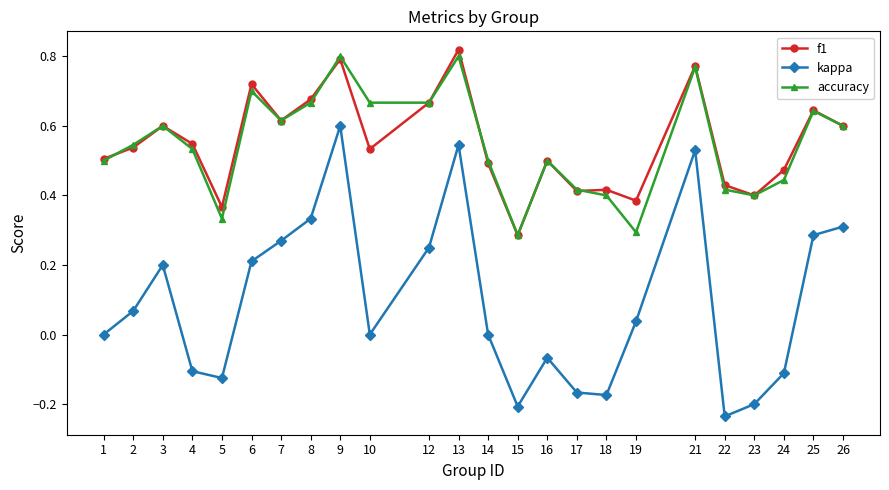

Where is the first local maximum for f1?

3